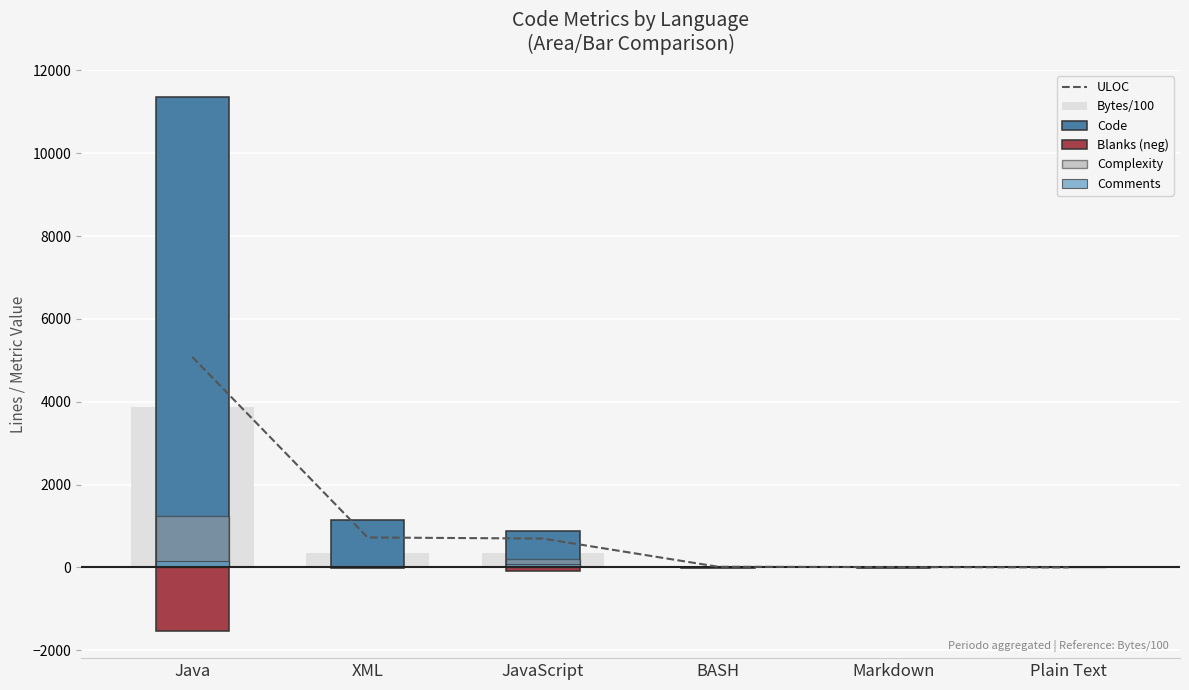

Which label corresponds to the largest value in the chart?

Java